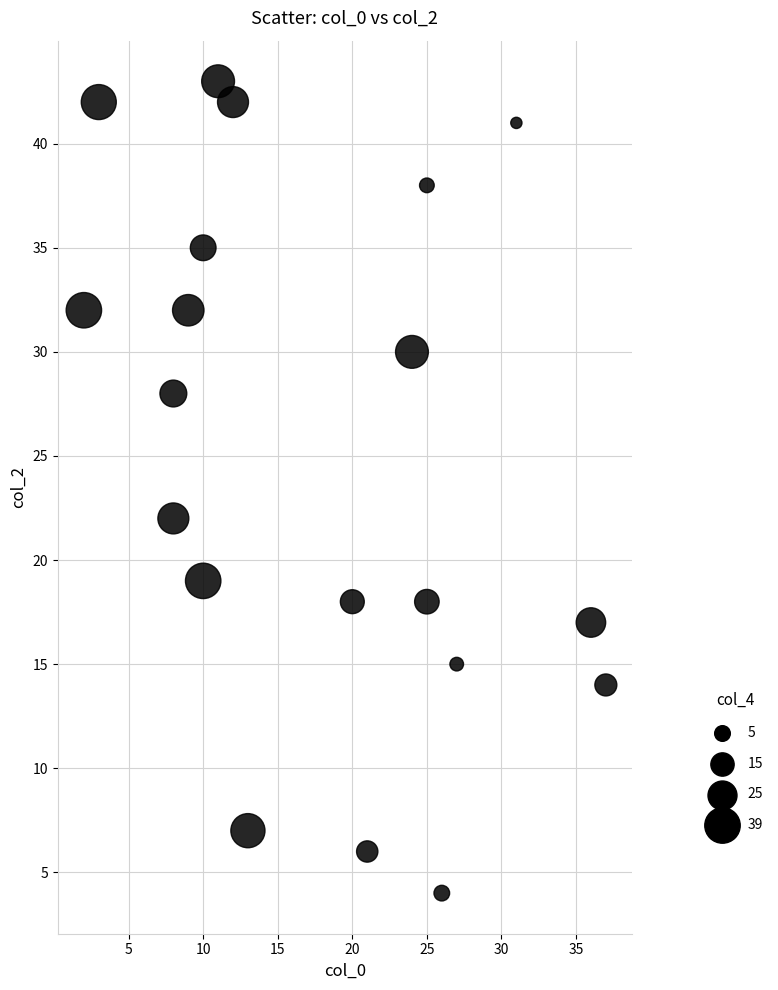

What Y value in the scatter plot is closest to 23?

22